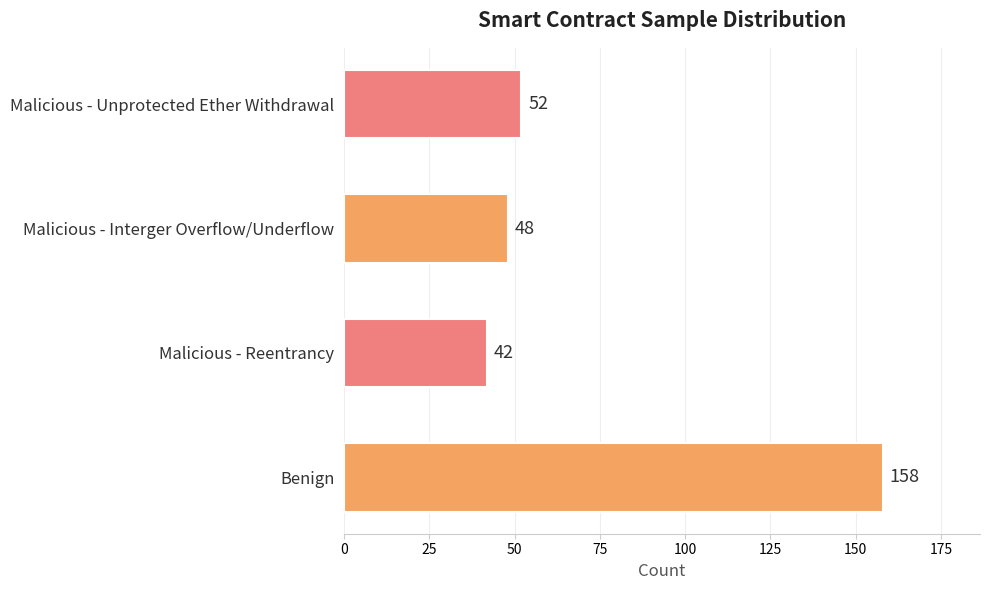

What value does the data have at Malicious - Reentrancy?

42